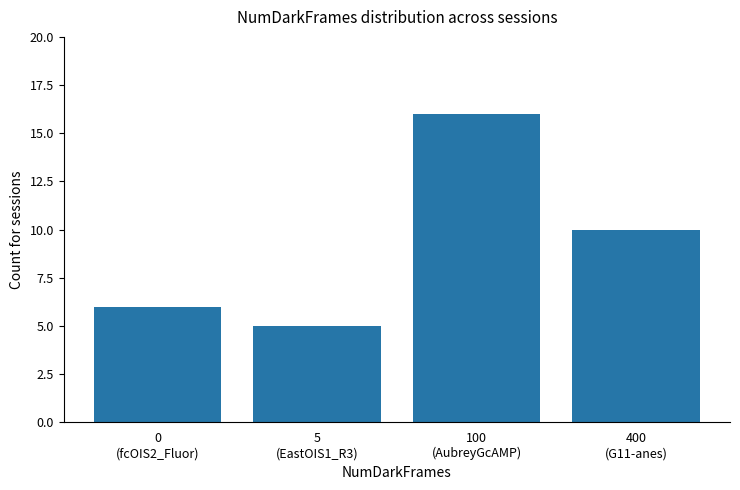

What is the label of the 4th bar from the left?

400
(G11-anes)